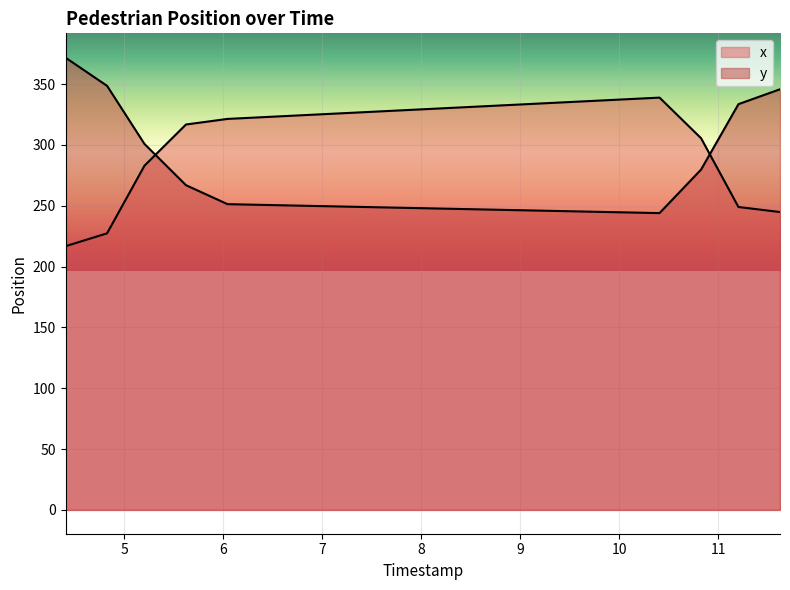

List the series in order of their overall mean, highest first.

y, x